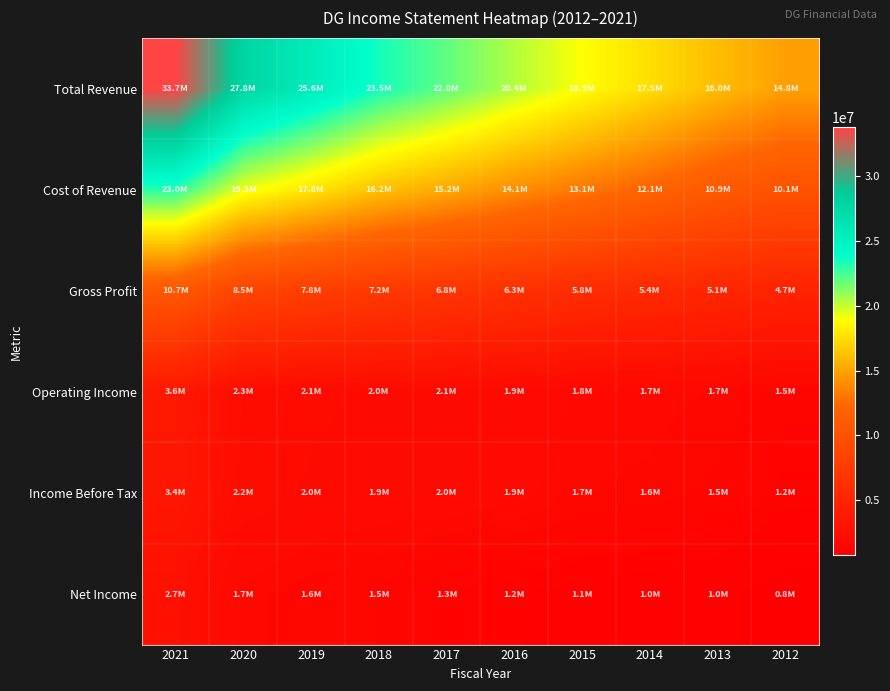

Which series has the widest spread of values?

Total Revenue